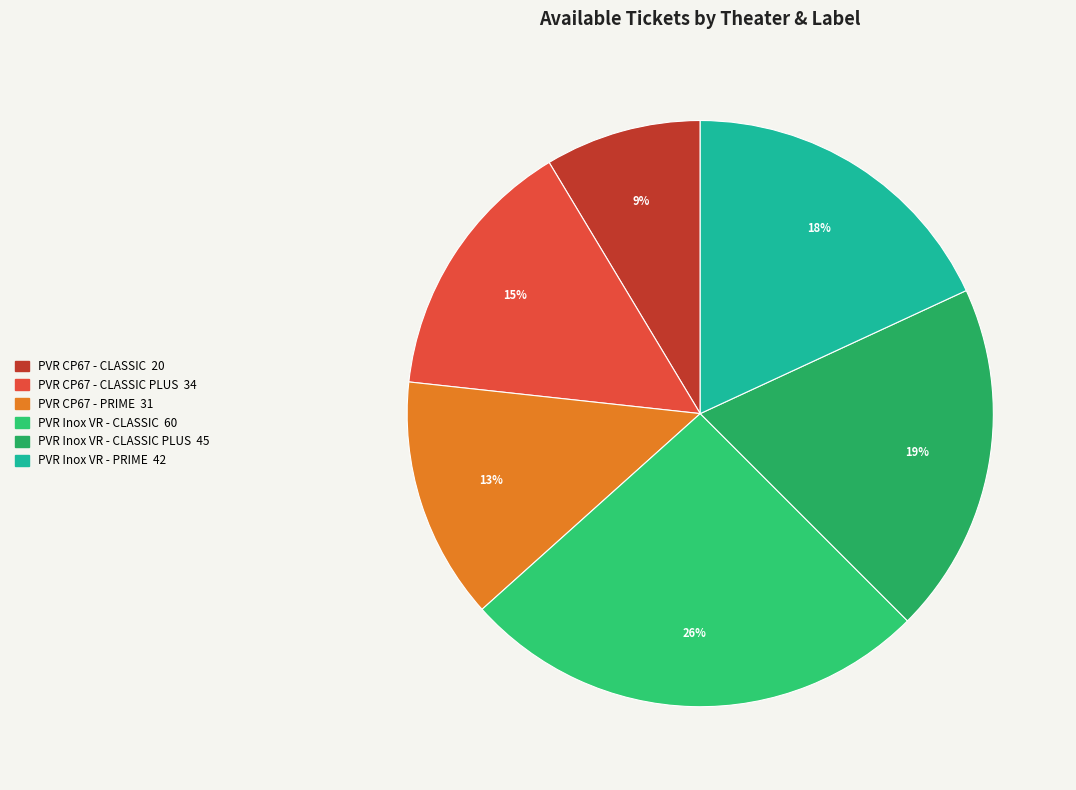

Count the number of slices in the pie.

6